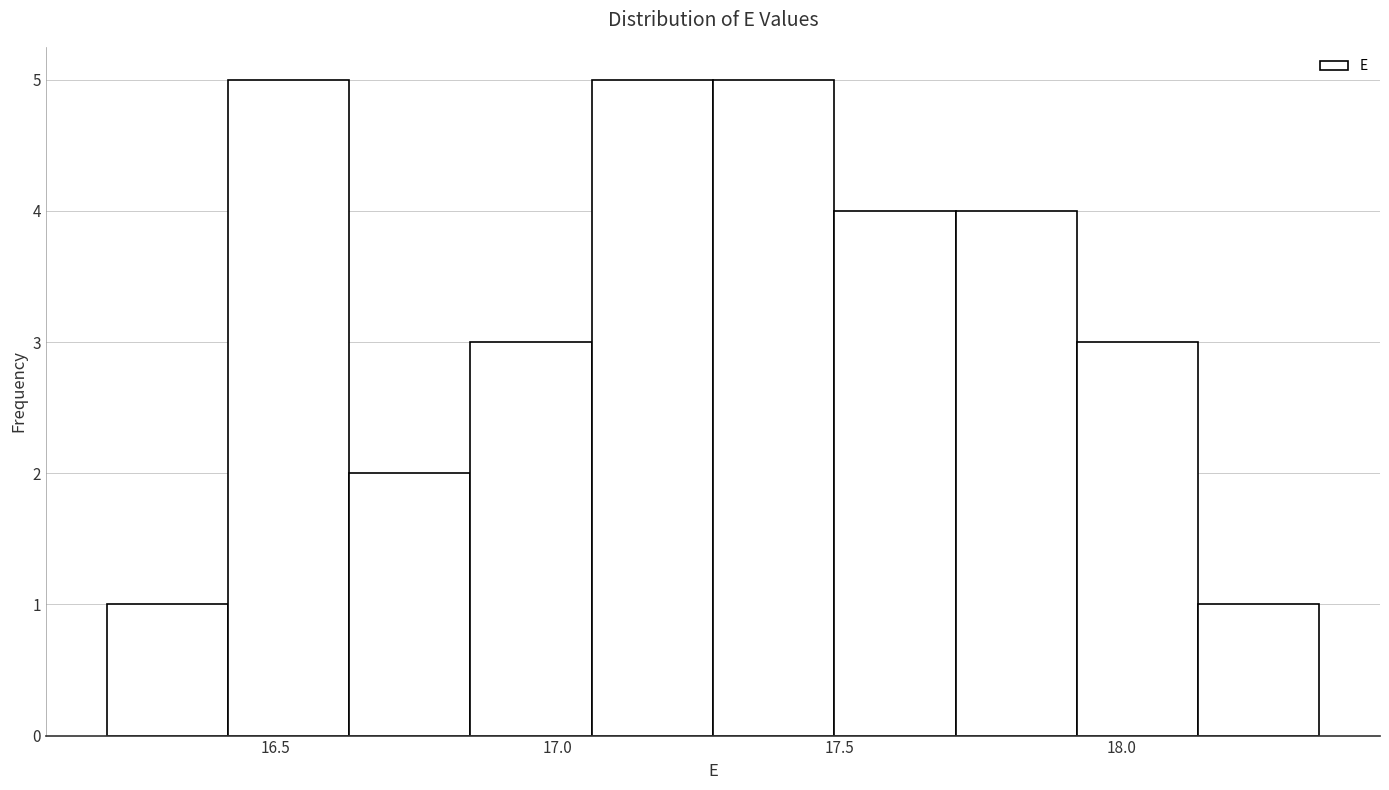

Reading left to right, transcribe this chart: for each bar, give the range it covers on the x-axis and its height. Neither the bar edges nor the heights are printed on the chart, so give them approximately, as read against the axes.

16.200 to 16.415: 1
16.415 to 16.630: 5
16.630 to 16.845: 2
16.845 to 17.060: 3
17.060 to 17.275: 5
17.275 to 17.490: 5
17.490 to 17.705: 4
17.705 to 17.920: 4
17.920 to 18.135: 3
18.135 to 18.350: 1